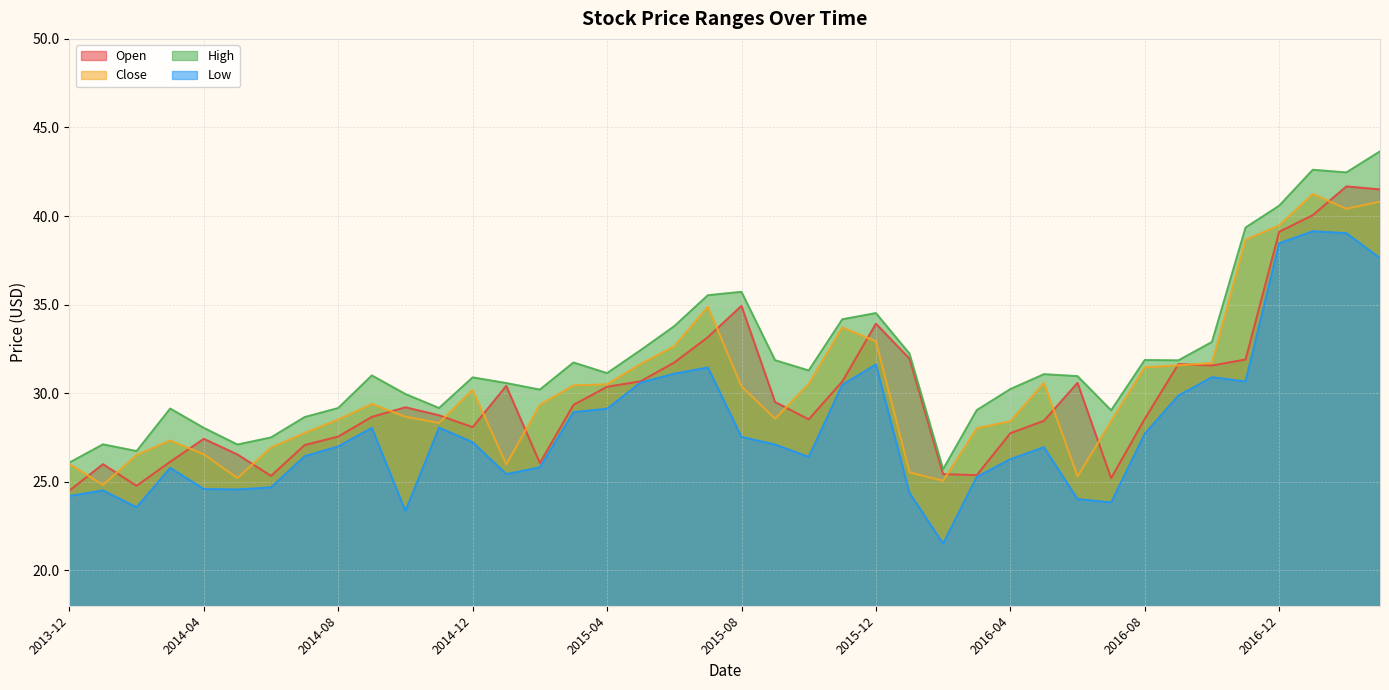

True or false: Low has more than 2 interior local peaks.

True